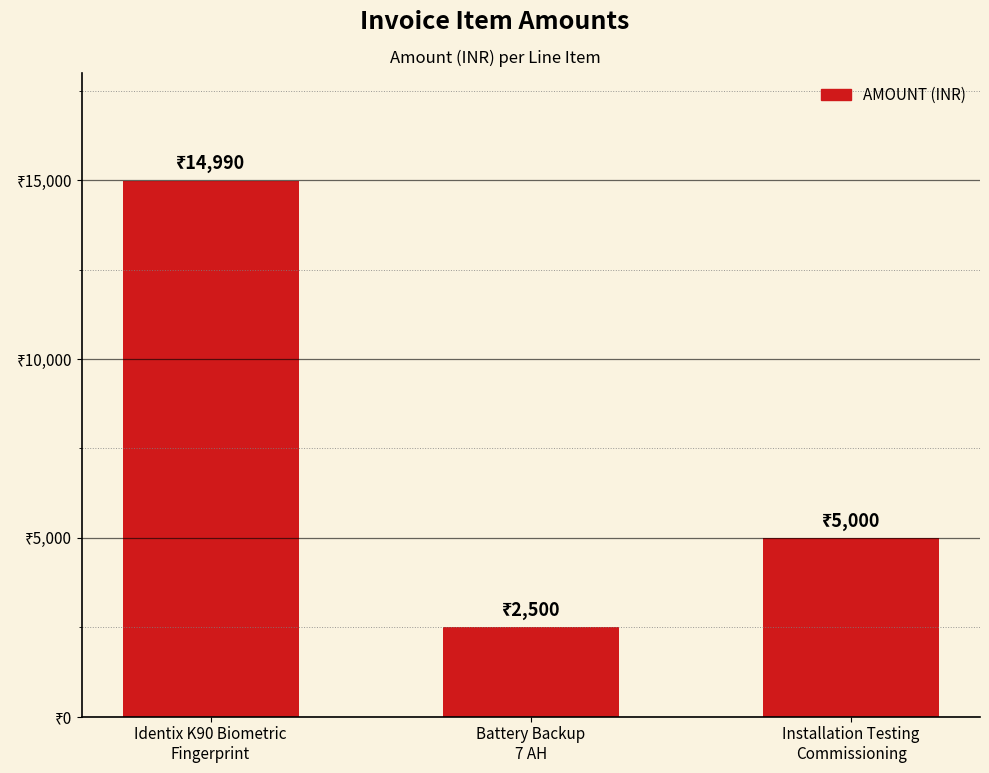

How many values are between 2500 and 14990?

3